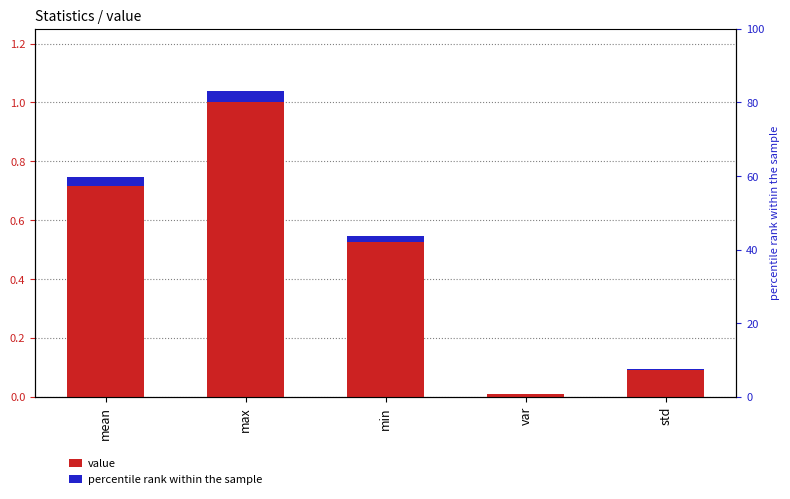

Where is accent nearest to the value 0?

var